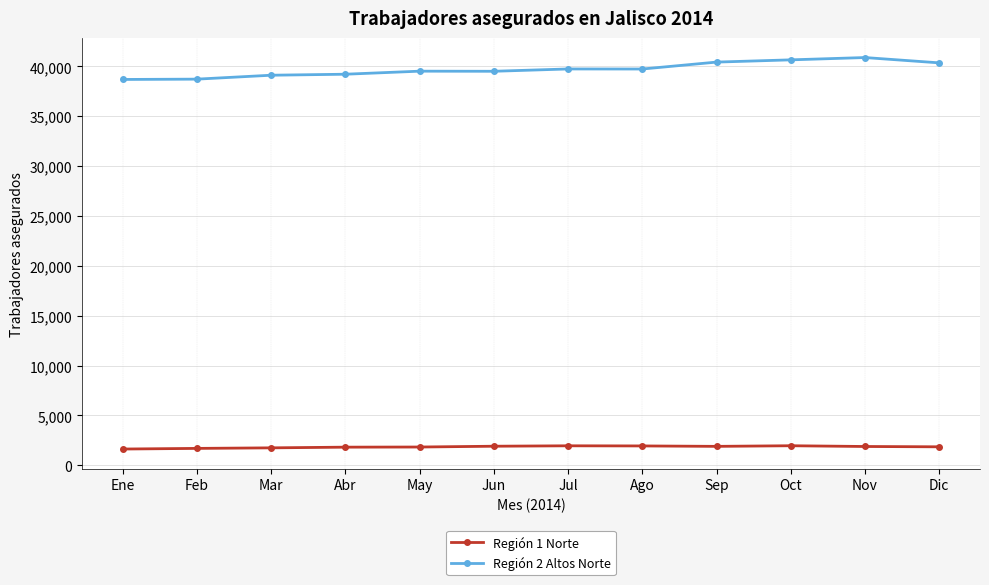

What is the minimum value shown in the chart?

1630